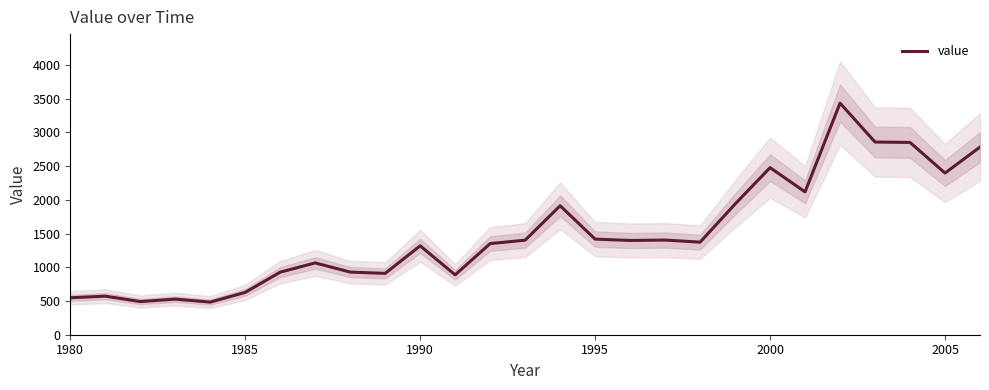

Reading left to right, extract all data points from this chart.

548	572	492	528	484	628	928	1065	929	910	1319	888	1352	1402	1913	1418	1398	1404	1373	1938	2478	2119	3435	2858	2852	2398	2783